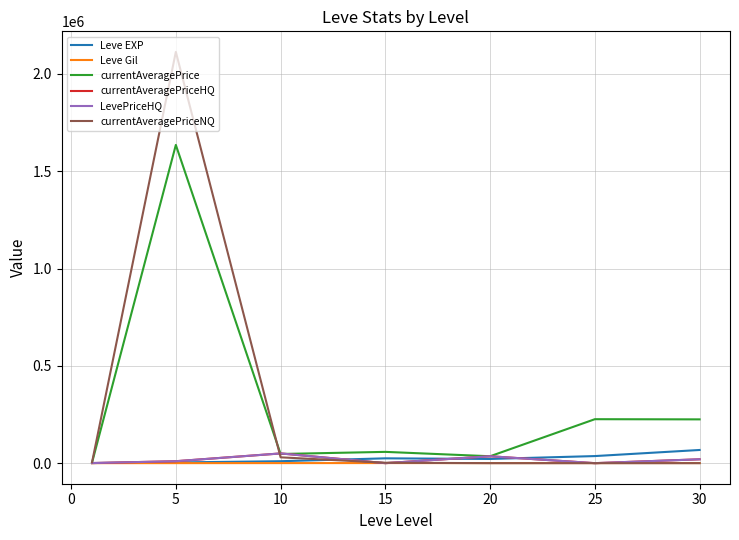

What is the highest value of the currentAveragePriceHQ series?

49999.2